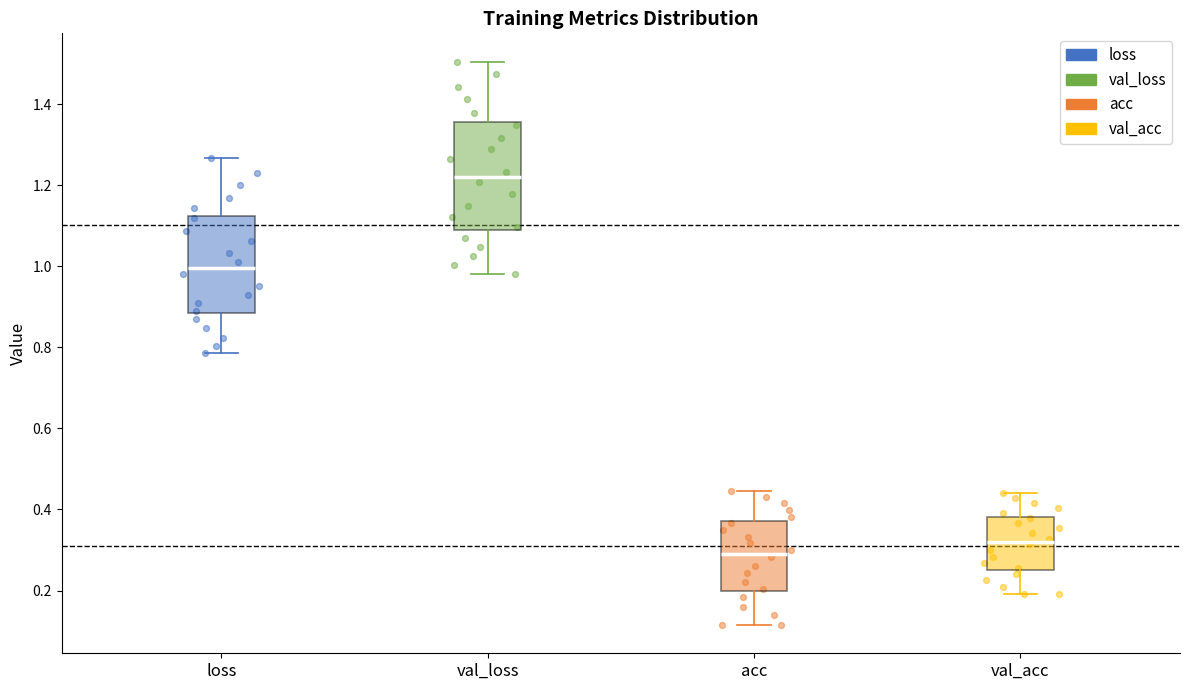

Where does the lower whisker of the box for val_acc end on the y-axis? The values are not printed on the chart, so give them approximately, as read against the axis.

0.20